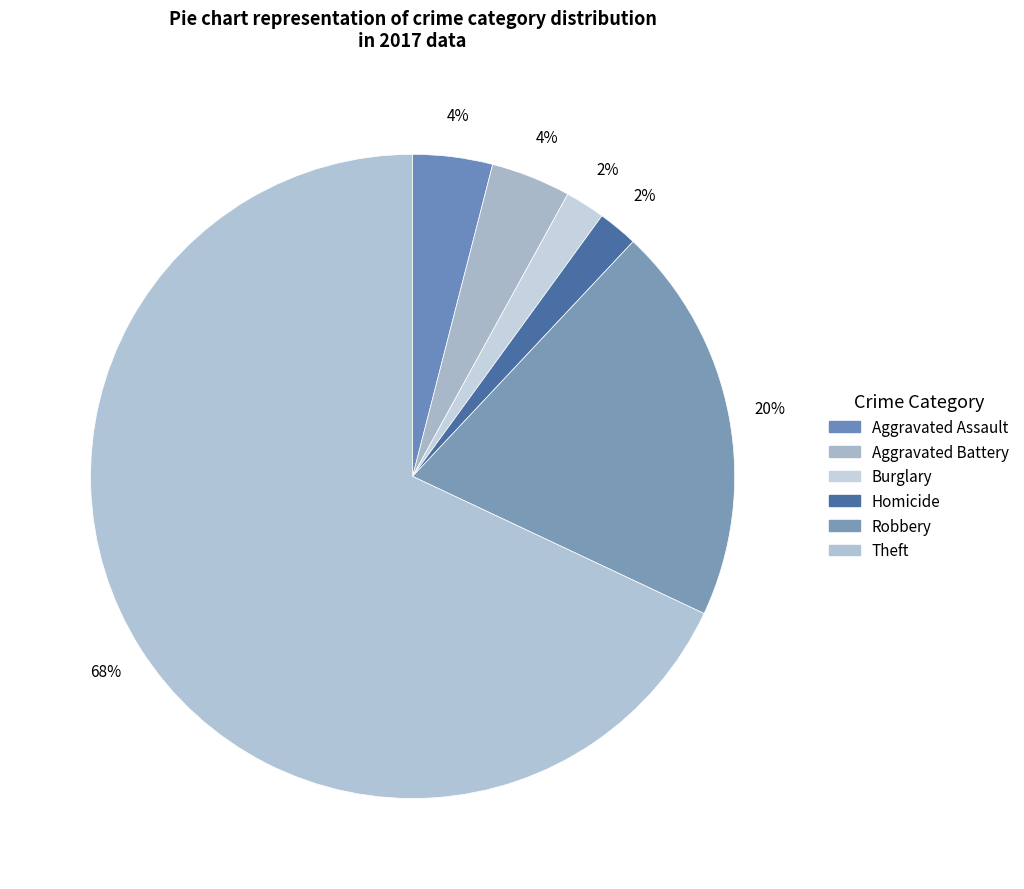

Count the number of slices in the pie.

6